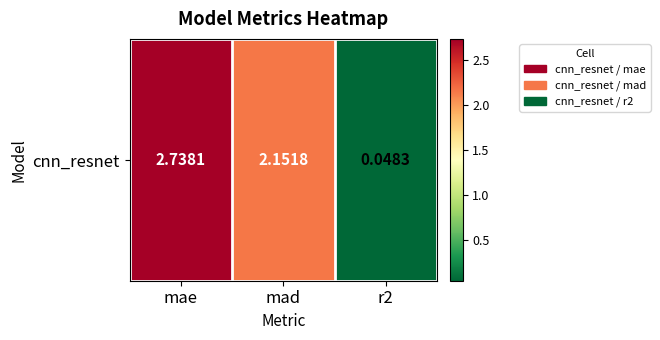

The value at r2 is 0.1. True or false?

False